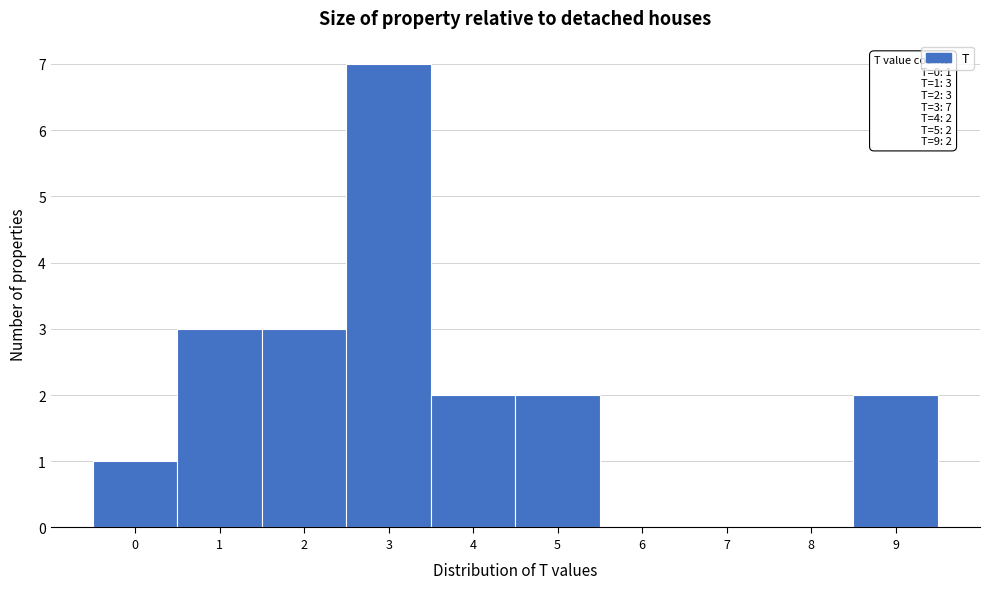

Over which range of the x-axis is the bar tallest?

2.5 to 3.5